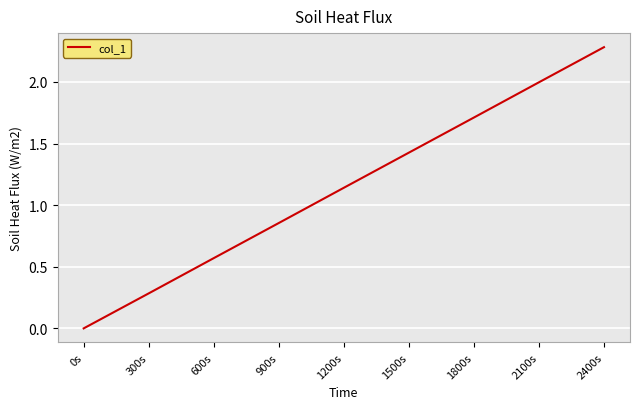

How many series are shown in this chart?

1